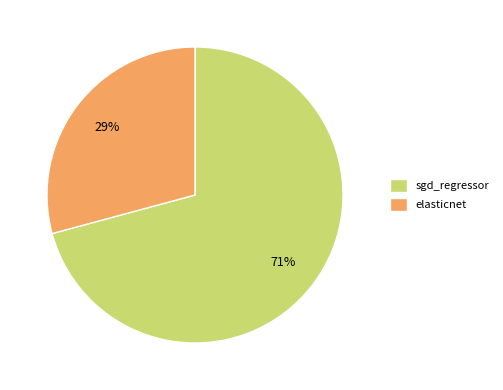

Which category has the biggest portion of the pie?

sgd_regressor